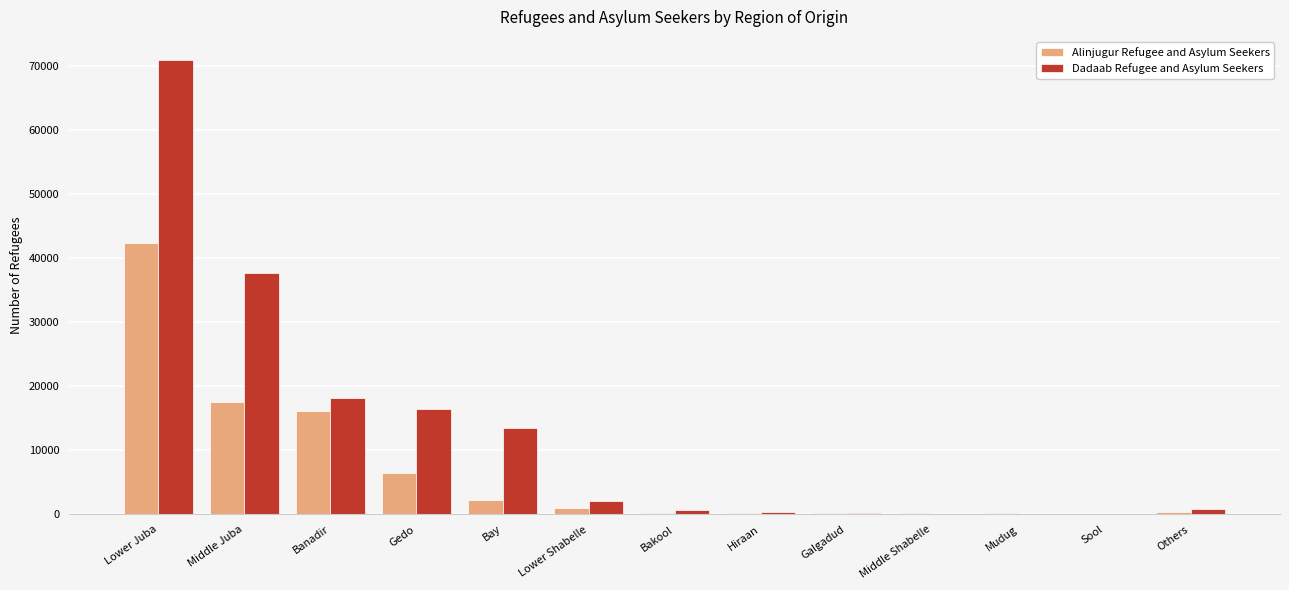

Between Gedo and Others, which series saw the biggest shift?

Dadaab Refugee and Asylum Seekers